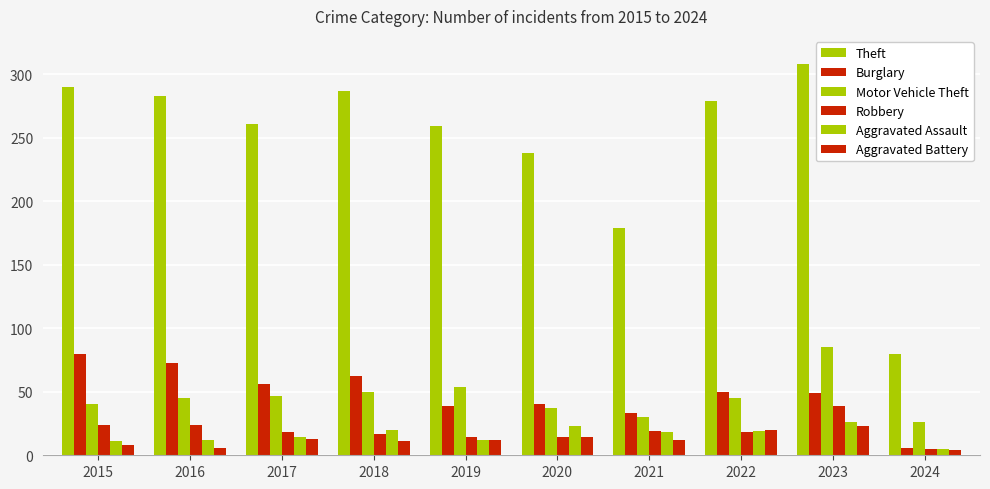

How many bars are there in each group?

6